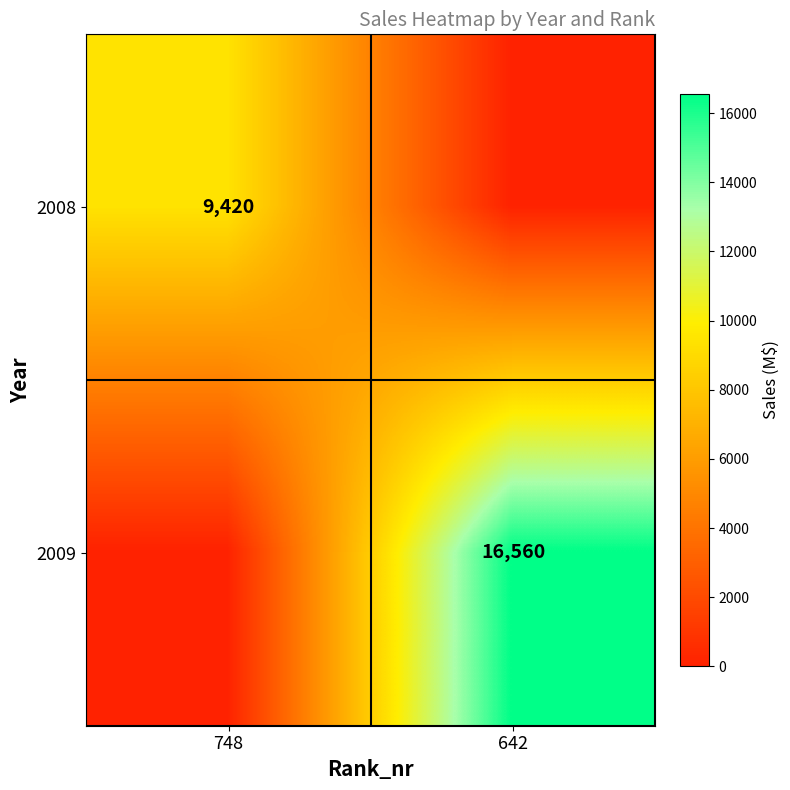

Count the number of data series in this chart.

2